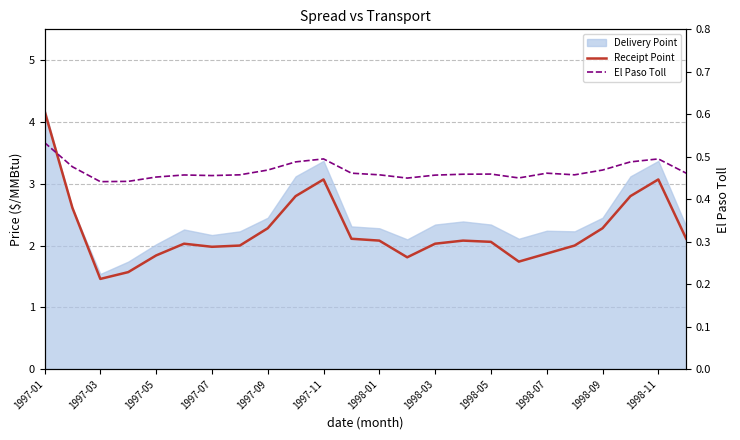

The value of Receipt Point at 13 is 2.6. True or false?

False